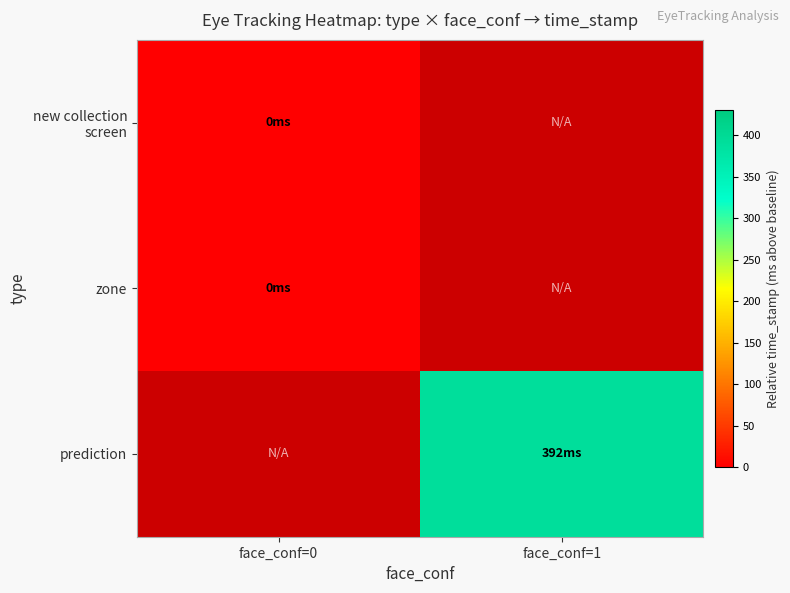

Rank the series by their maximum value, from lowest to highest.

new collection screen, zone, prediction